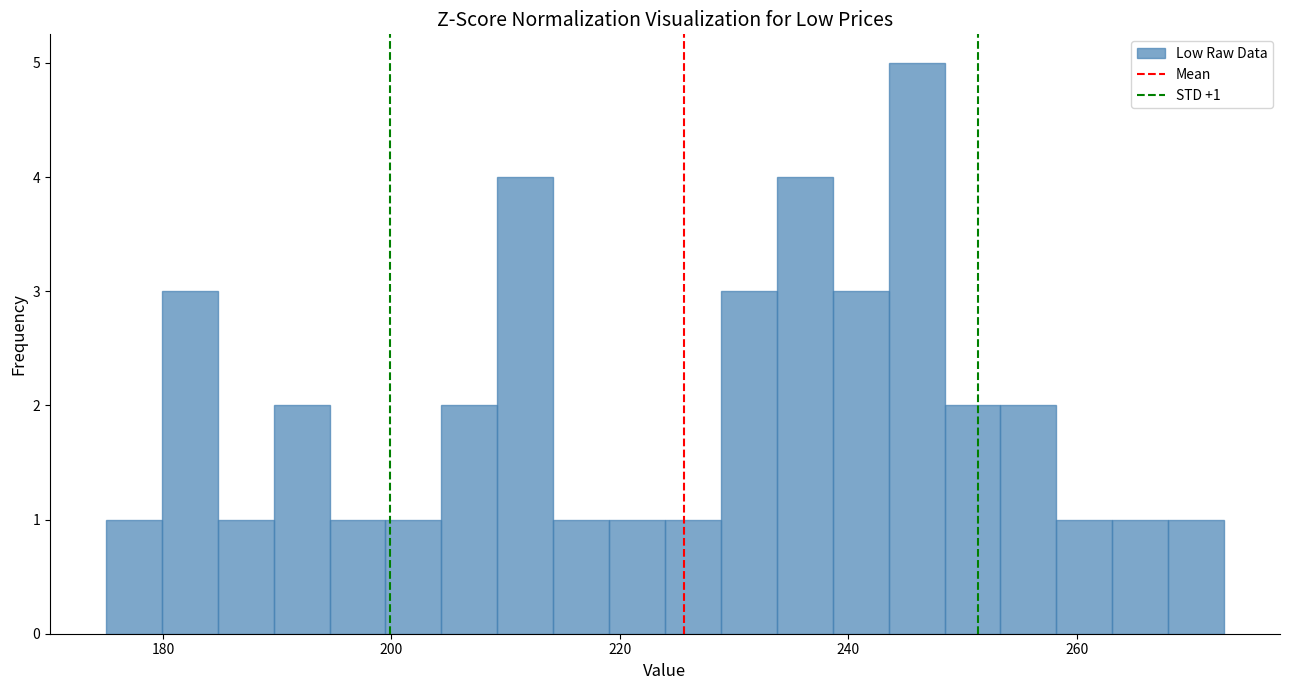

Read against the x-axis, roughly where is the centre of the tallest bar?

246